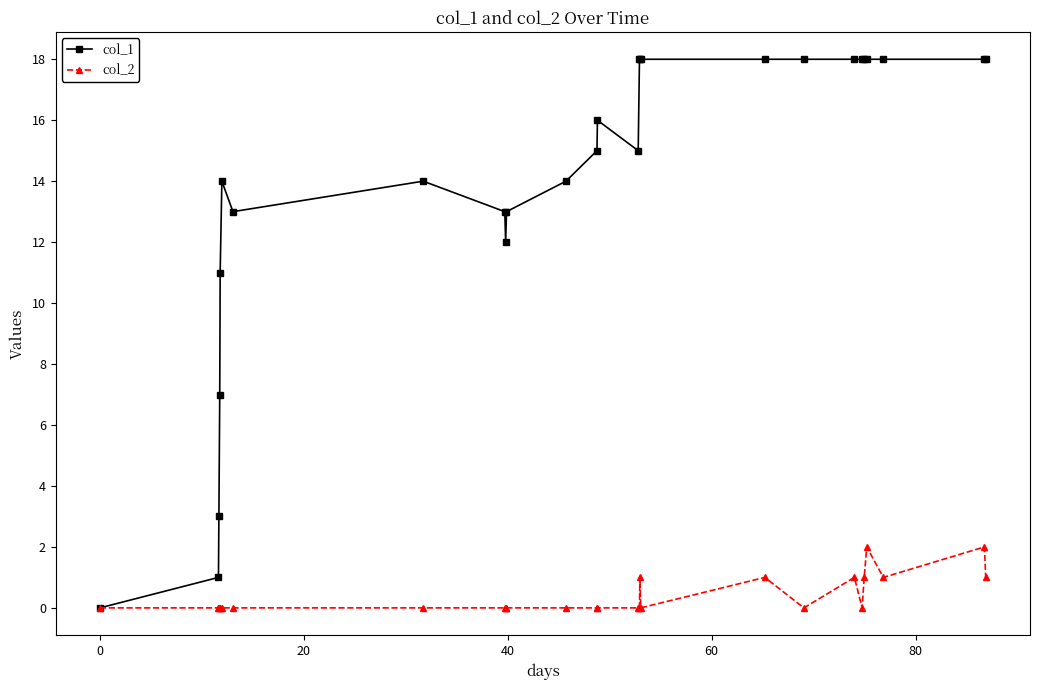

True or false: col_1 has more than 2 interior local peaks.

True